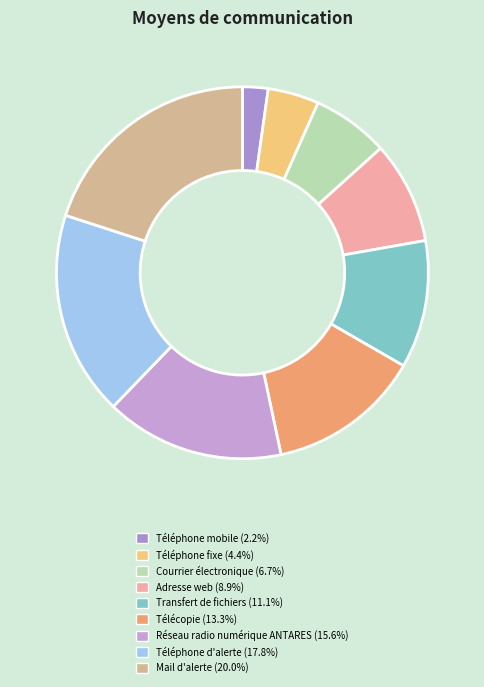

What is the largest slice in the pie chart?

Mail d'alerte